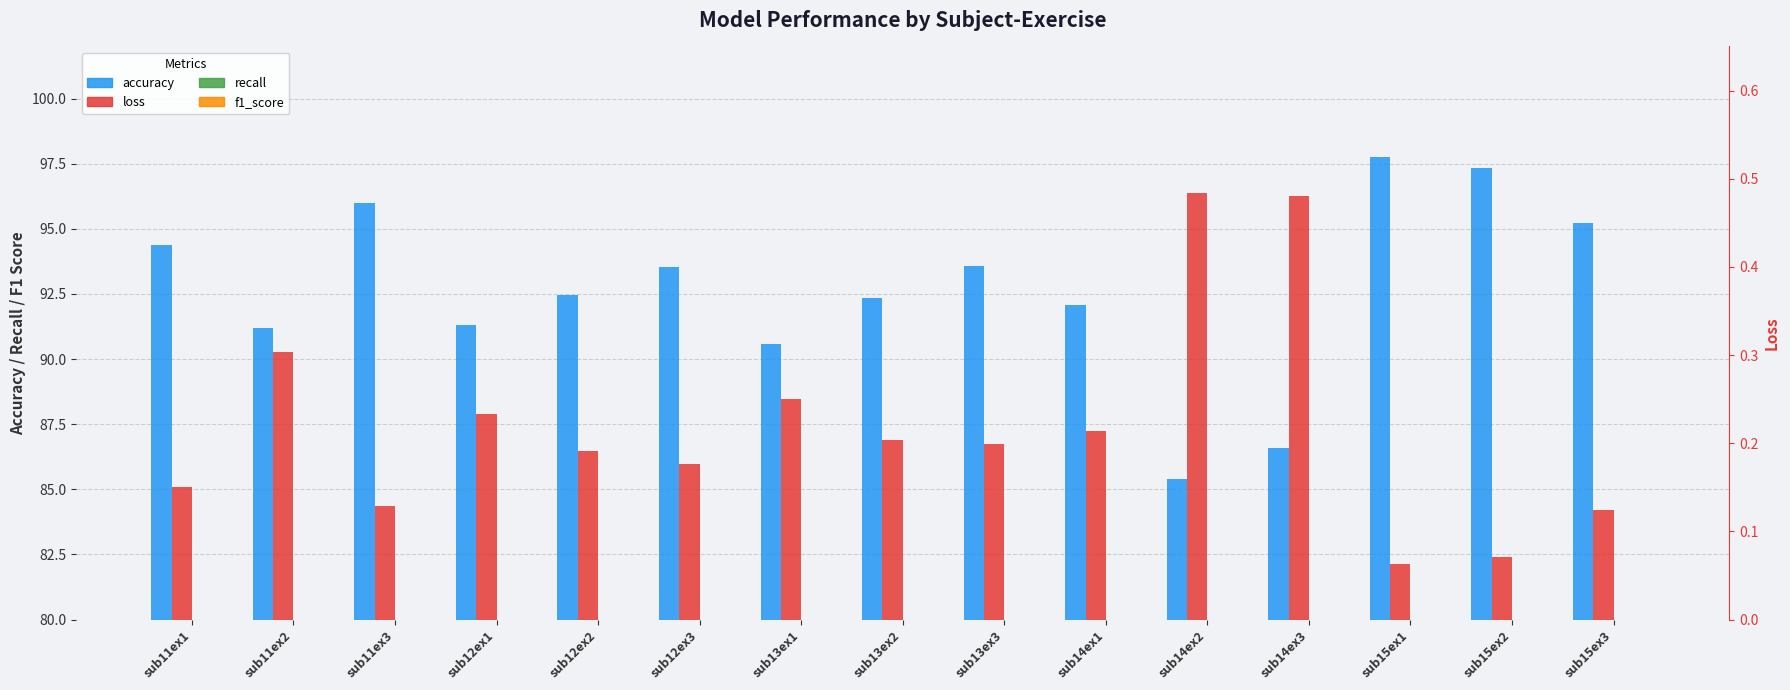

What position from the left is sub14ex2?

11